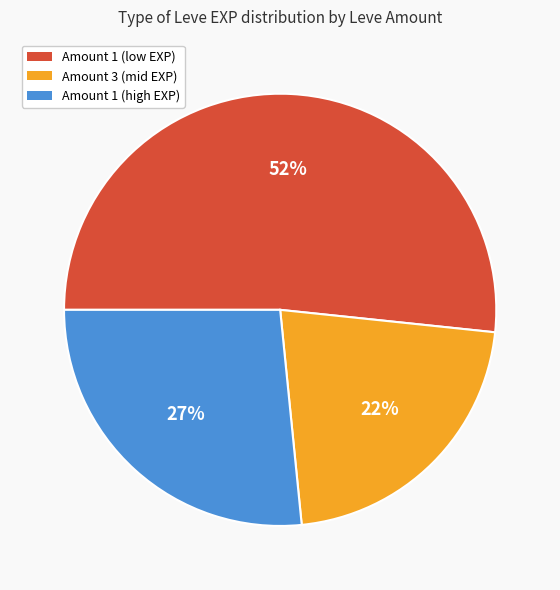

Does any single category account for the majority?

Yes